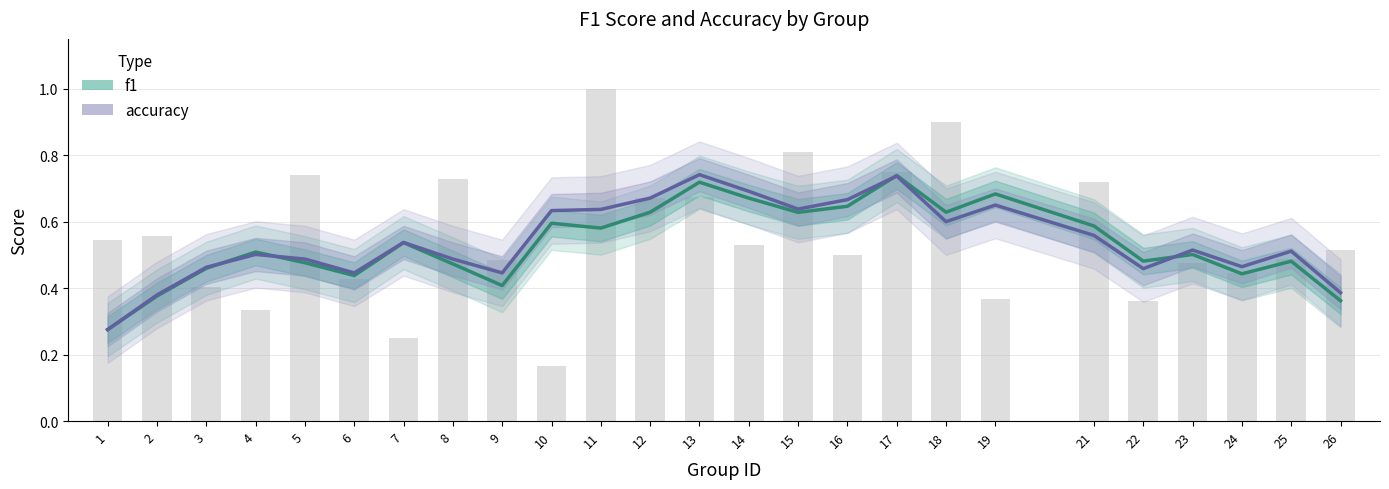

What value does the accuracy series have at 2?

0.4